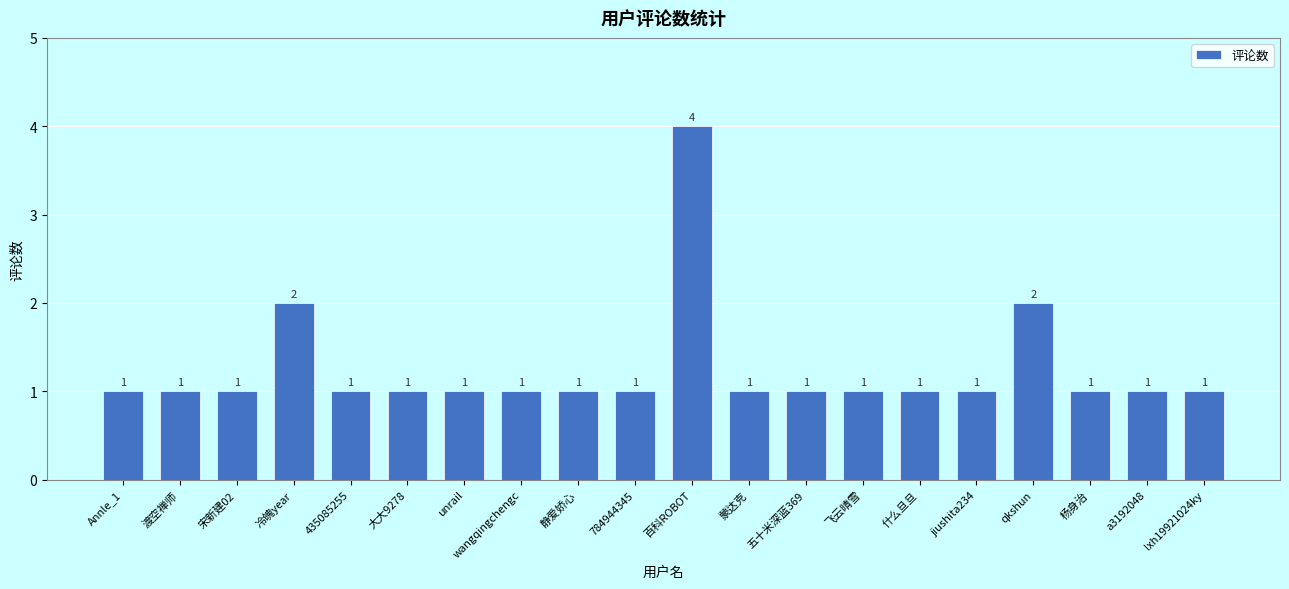

At which category does the chart reach its peak across all series?

百科ROBOT